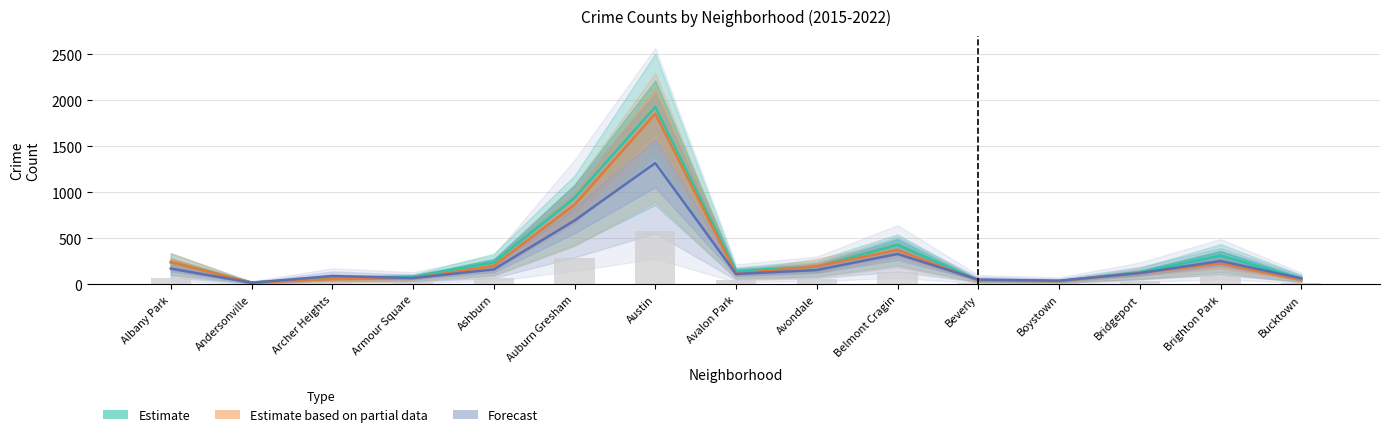

What is the difference between the second highest and second lowest values in the Estimate based on partial data series?

828.5